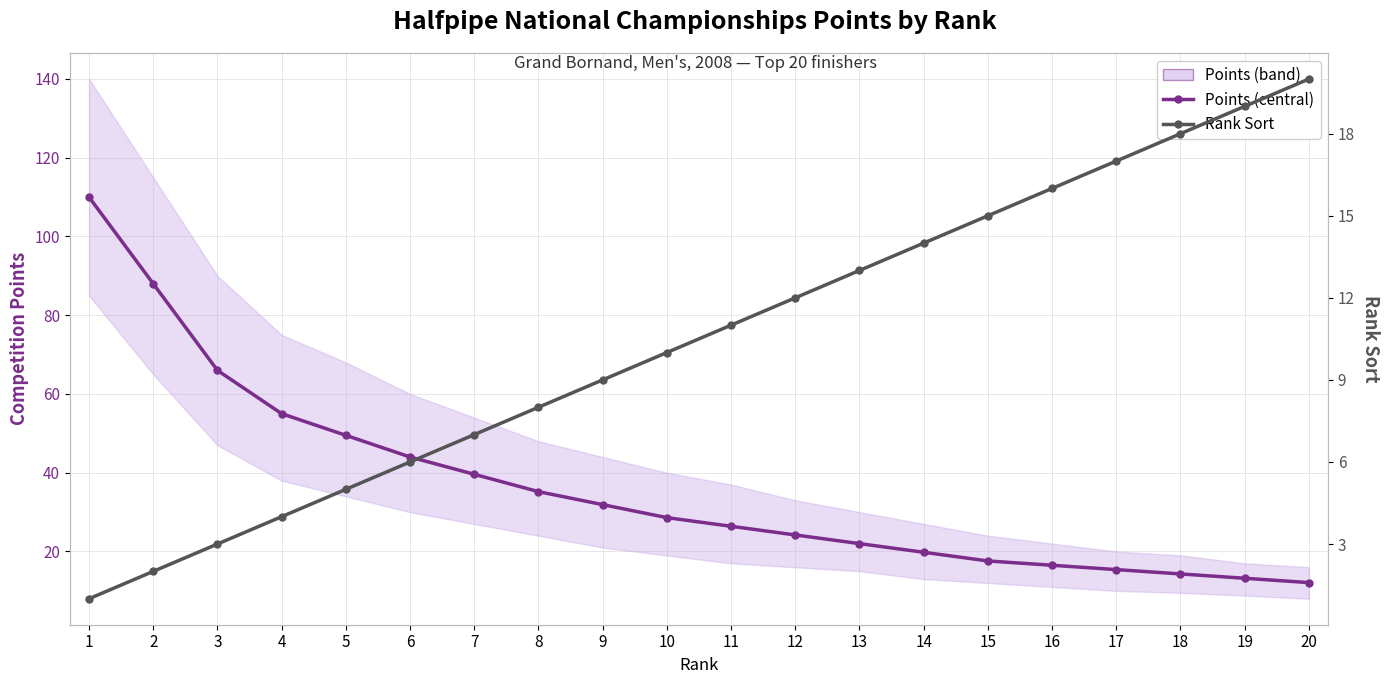

At which category is the sum across all series the highest?

1